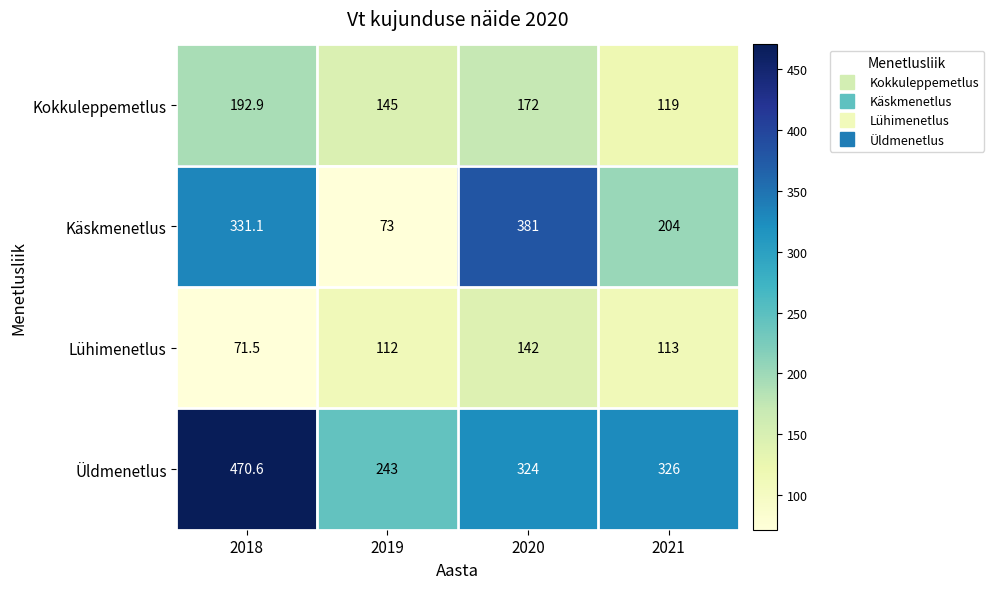

Reading left to right, what are all the values shown in this chart?

Kokkuleppemetlus: 2018=192.9	2019=145.0	2020=172.0	2021=119.0
Käskmenetlus: 2018=331.1	2019=73.0	2020=381.0	2021=204.0
Lühimenetlus: 2018=71.5	2019=112.0	2020=142.0	2021=113.0
Üldmenetlus: 2018=470.6	2019=243.0	2020=324.0	2021=326.0